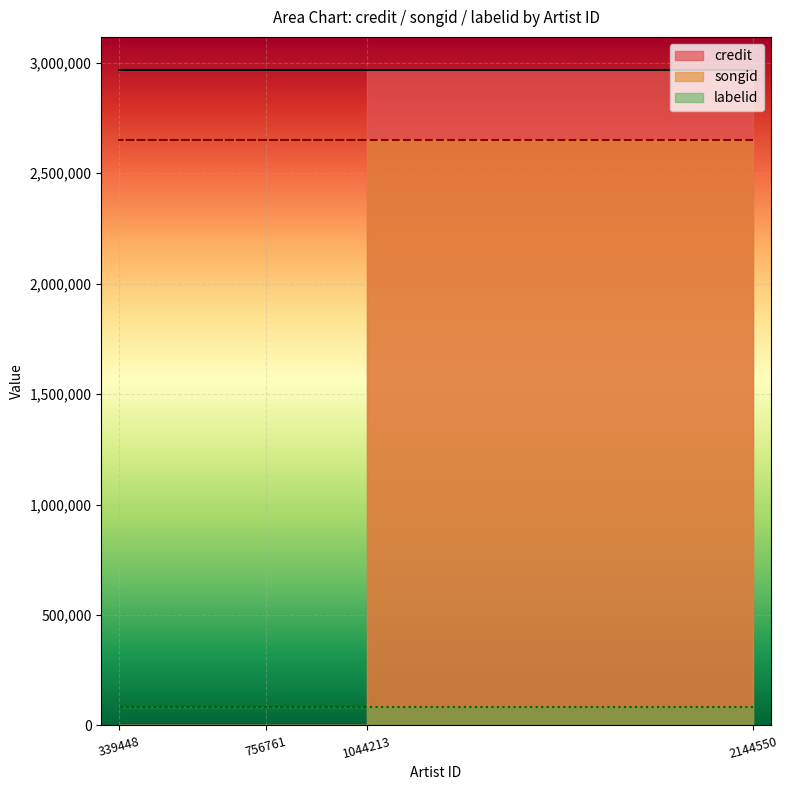

Is the value of songid at 756761 greater than the value of credit at 756761?

No